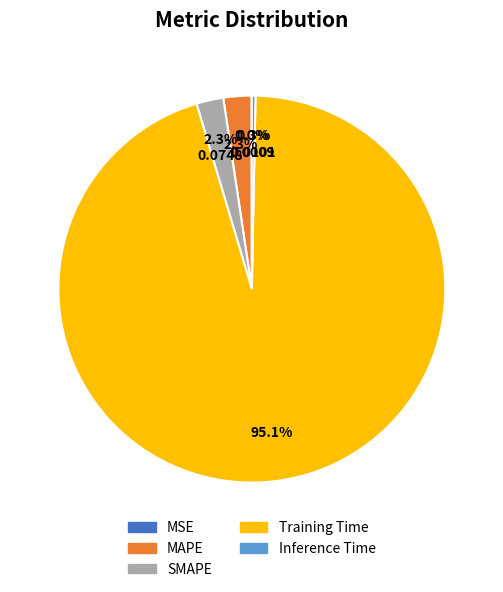

Combined, what portion of the pie is Inference Time and MAPE?

2.6%